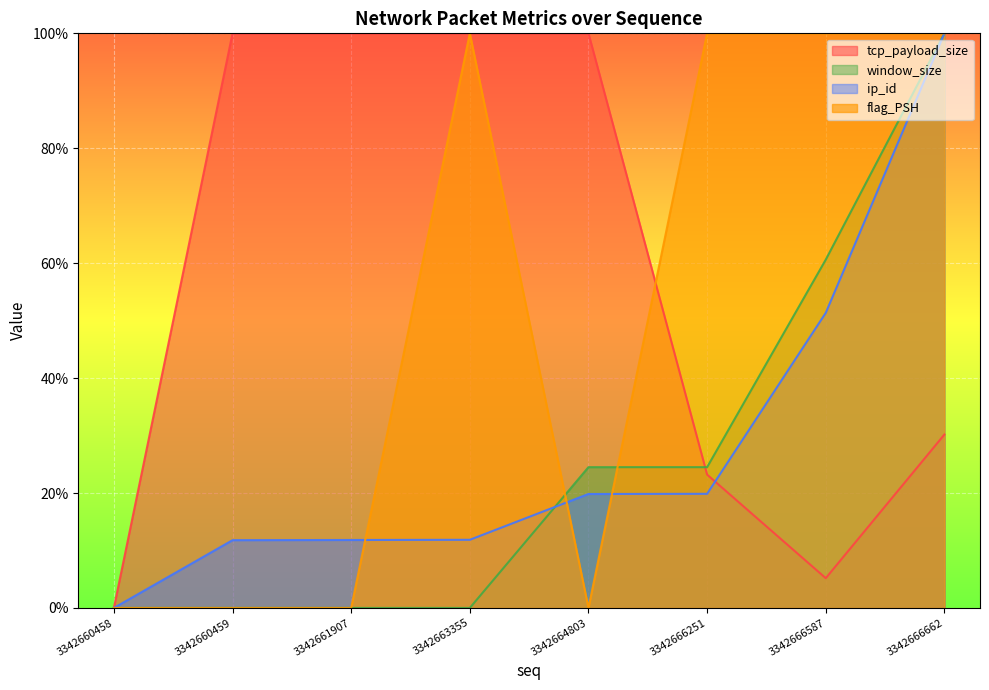

True or false: window_size and ip_id intersect in this chart.

True